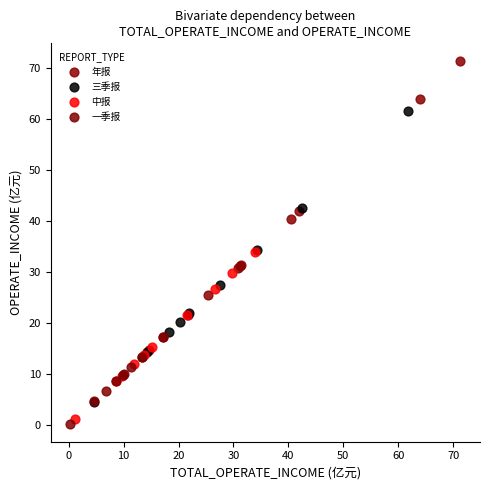

Which series reaches the maximum Y coordinate?

年报